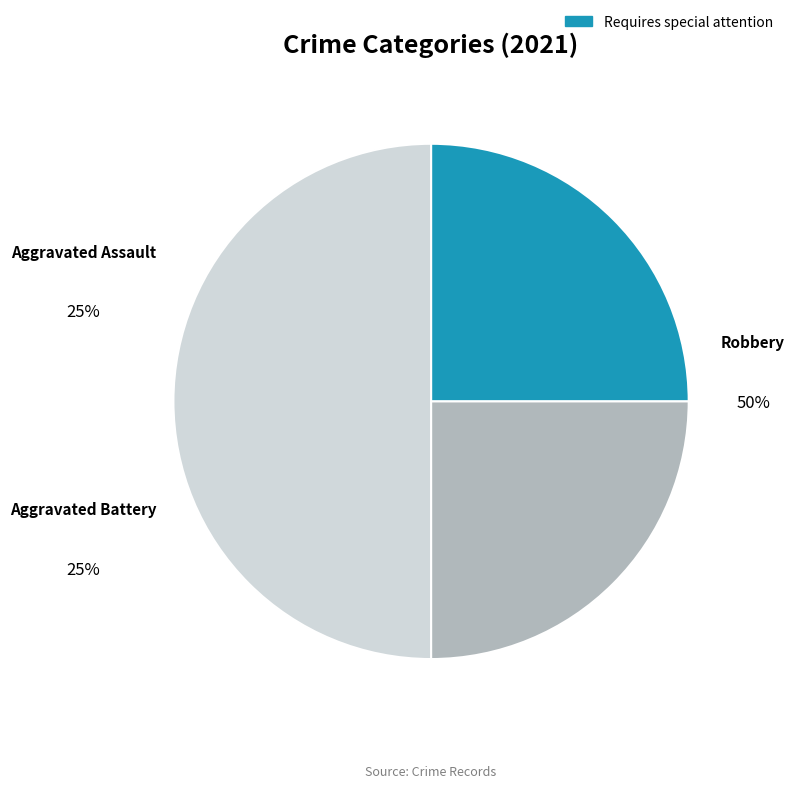

What is the largest slice in the pie chart?

Robbery